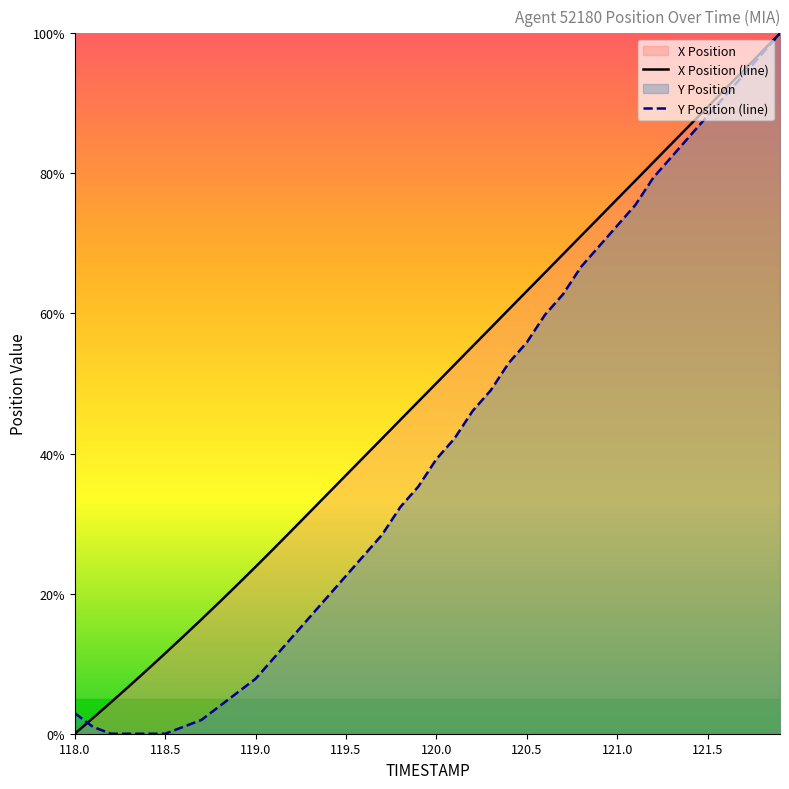

Reading right to left, extract all data points from this chart.

X Position: 121.9=100.0	121.8=97.4	121.7=94.7	121.6=92.1	121.5=89.5	121.4=86.9	121.3=84.2	121.2=81.6	121.1=79.0	121.0=76.3	120.9=73.7	120.8=71.1	120.7=68.5	120.6=65.8	120.5=63.2	120.4=60.6	120.3=57.9	120.2=55.3	120.1=52.7	120.0=50.1	119.9=47.4	119.8=44.8	119.7=42.2	119.6=39.5	119.5=36.9	119.4=34.3	119.3=31.7	119.2=29.0	119.1=26.4	119.0=23.8	118.9=21.3	118.8=18.8	118.7=16.3	118.6=13.9	118.5=11.5	118.4=9.1	118.3=6.8	118.2=4.5	118.1=2.2	118.0=0.0
Y Position: 121.9=100.0	121.8=97.1	121.7=94.1	121.6=91.2	121.5=88.2	121.4=85.3	121.3=82.4	121.2=79.4	121.1=75.5	121.0=72.5	120.9=69.6	120.8=66.7	120.7=62.7	120.6=59.8	120.5=55.9	120.4=52.9	120.3=49.0	120.2=46.1	120.1=42.2	120.0=39.2	119.9=35.3	119.8=32.4	119.7=28.4	119.6=25.5	119.5=22.5	119.4=19.6	119.3=16.7	119.2=13.7	119.1=10.8	119.0=7.8	118.9=5.9	118.8=3.9	118.7=2.0	118.6=1.0	118.5=0.0	118.4=0.0	118.3=0.0	118.2=0.0	118.1=1.0	118.0=2.9